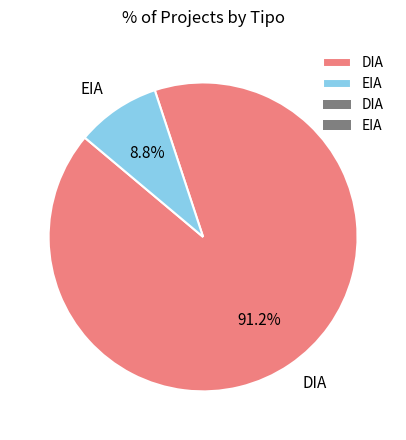

How many slices are in this pie chart?

2